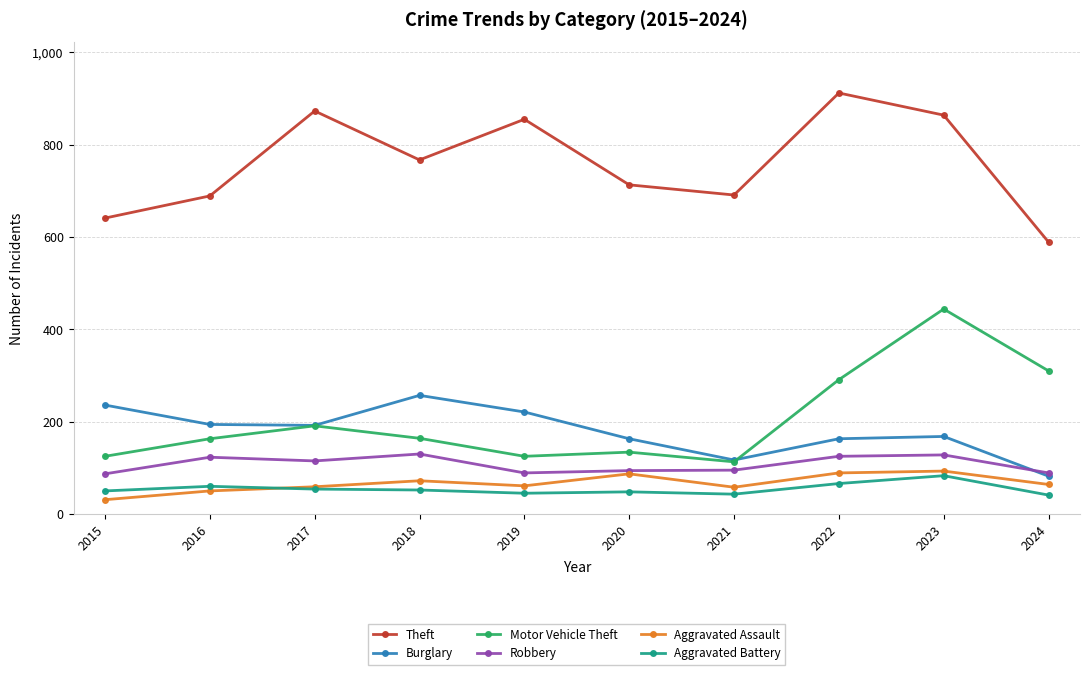

Where is the first local maximum for Motor Vehicle Theft?

2017